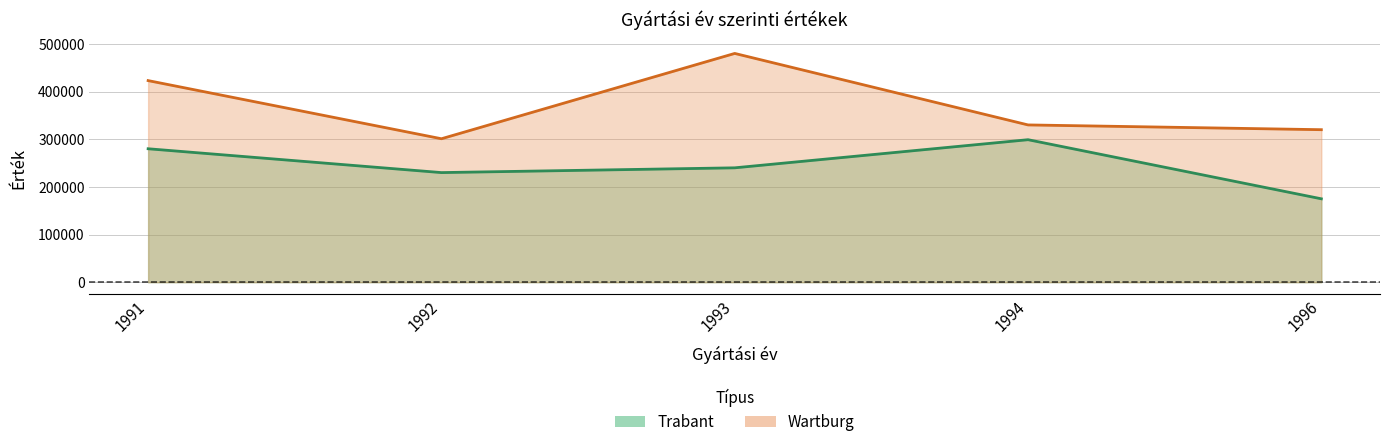

How many lines are shown in the chart?

2